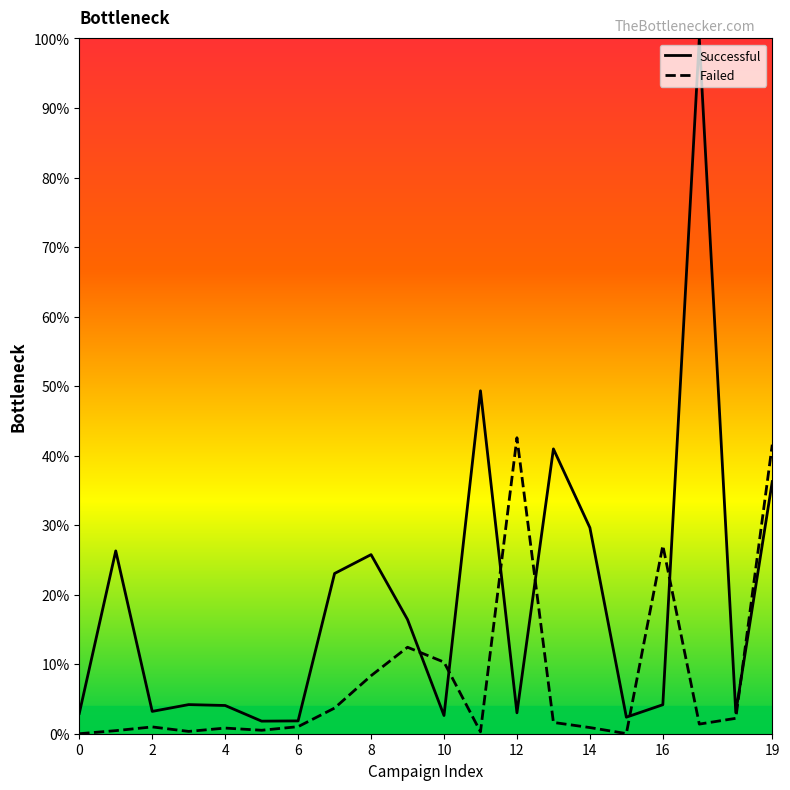

At which label does Successful reach its peak?

17